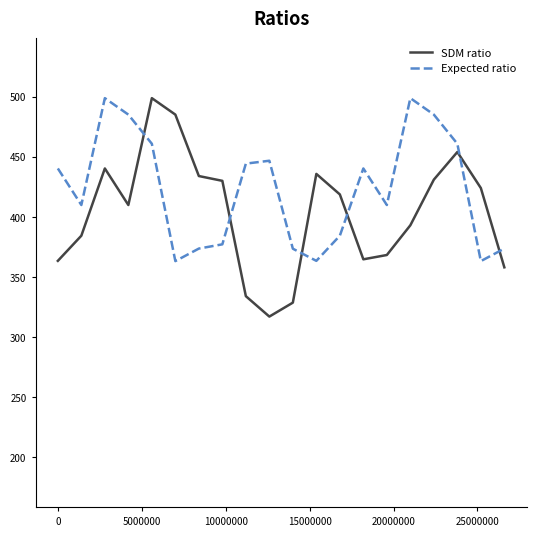

Which series has the largest total across all categories?

Expected ratio